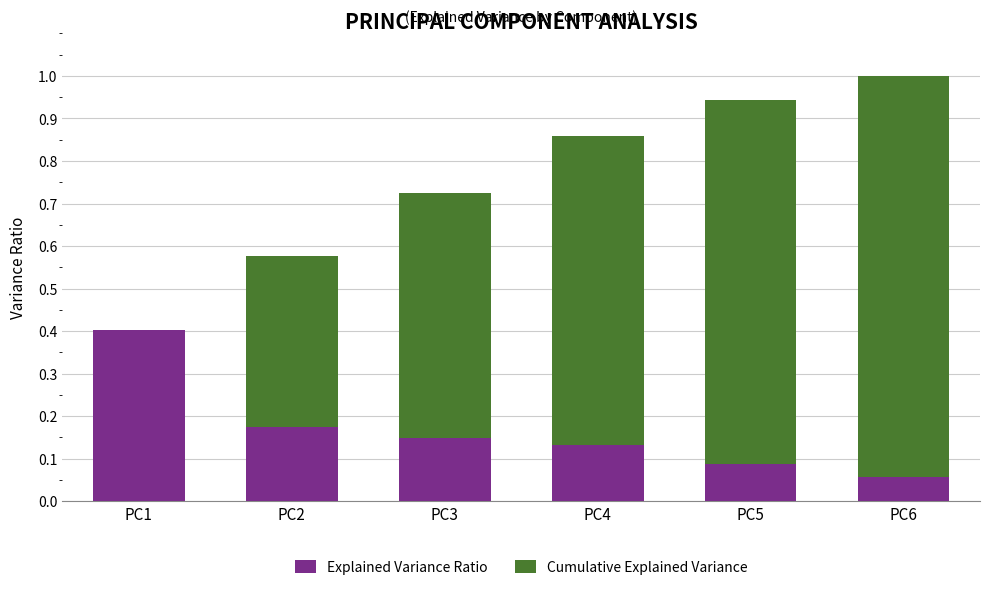

At which category is the sum across all series the highest?

PC6